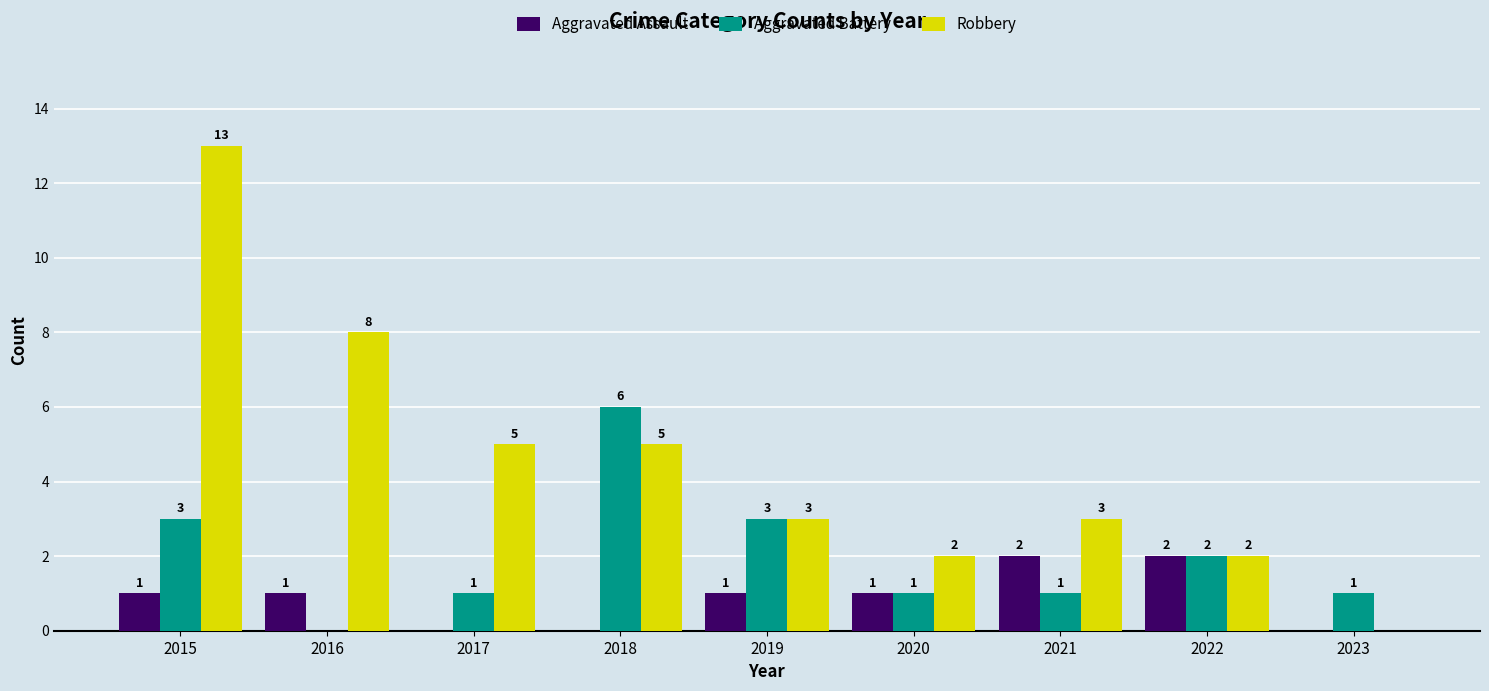

How many series are shown in this chart?

3